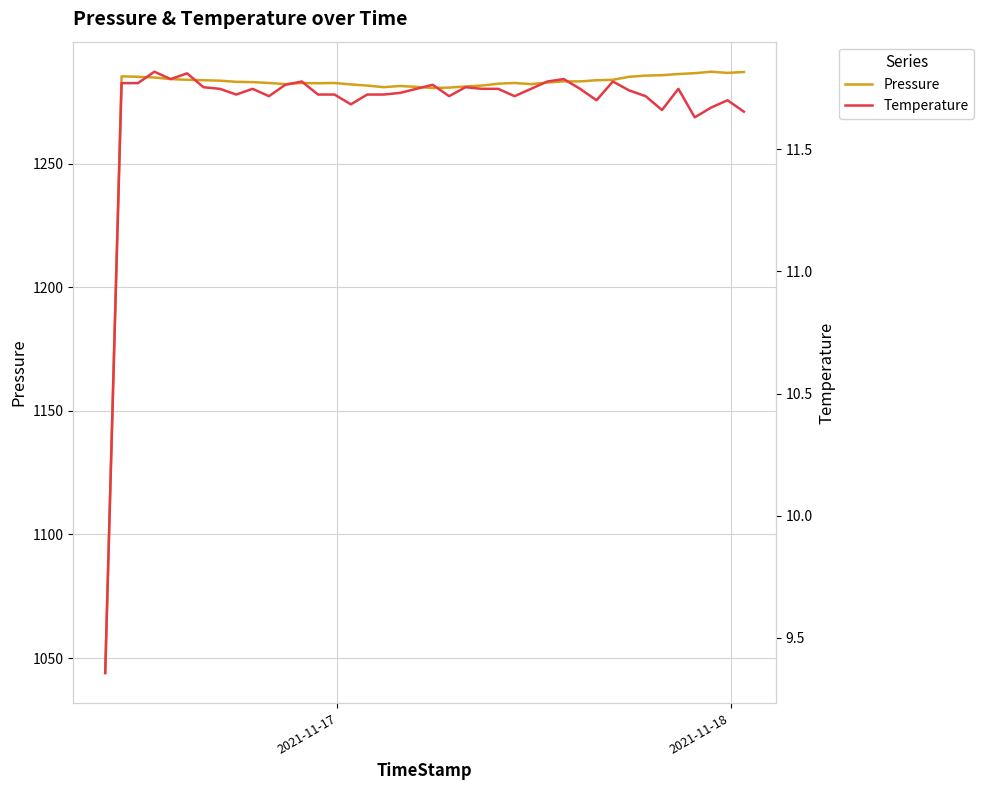

In Temperature, how many points are higher than both neighbors (excluding endpoints)?

10